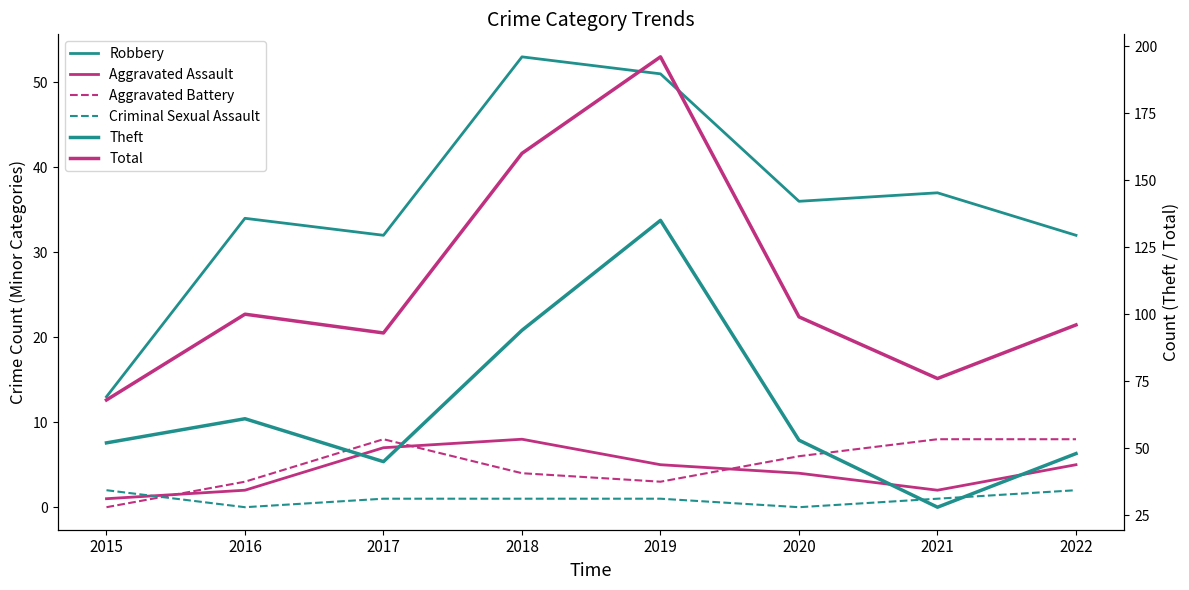

Is the value of Aggravated Battery at 2022 greater than the value of Robbery at 2016?

No